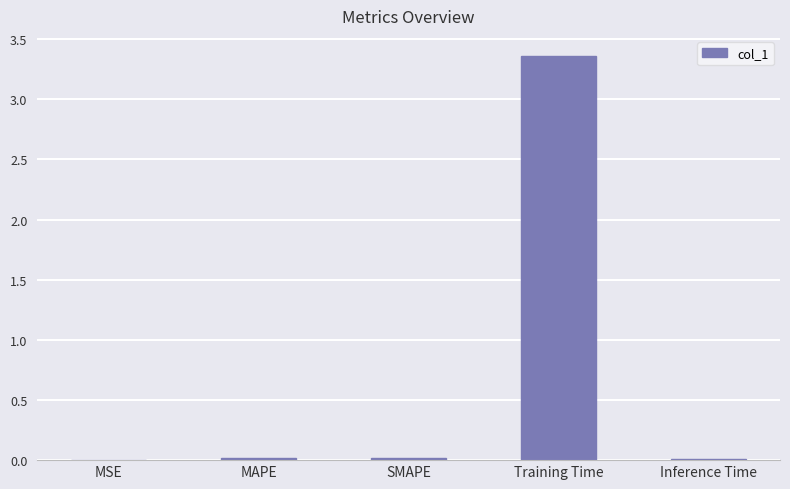

True or false: the data shows 0.0 at SMAPE.

True